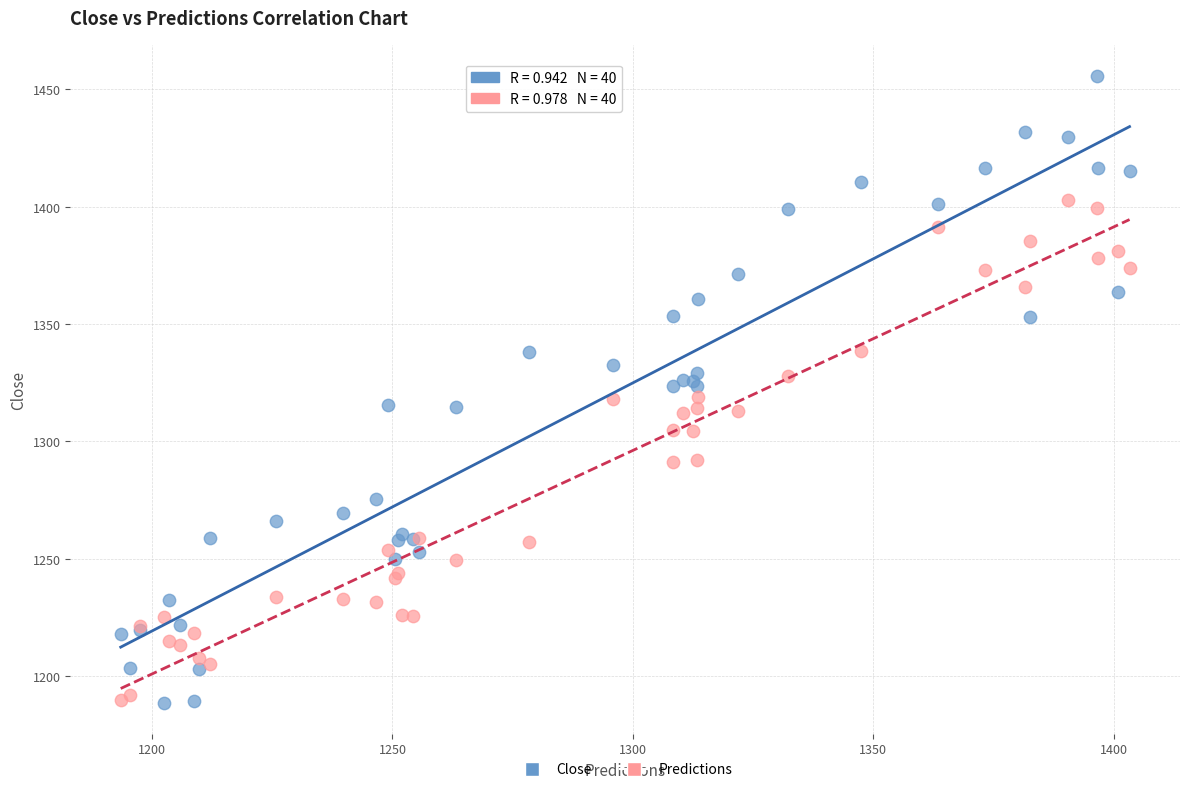

Which series contains the highest Y value?

Close